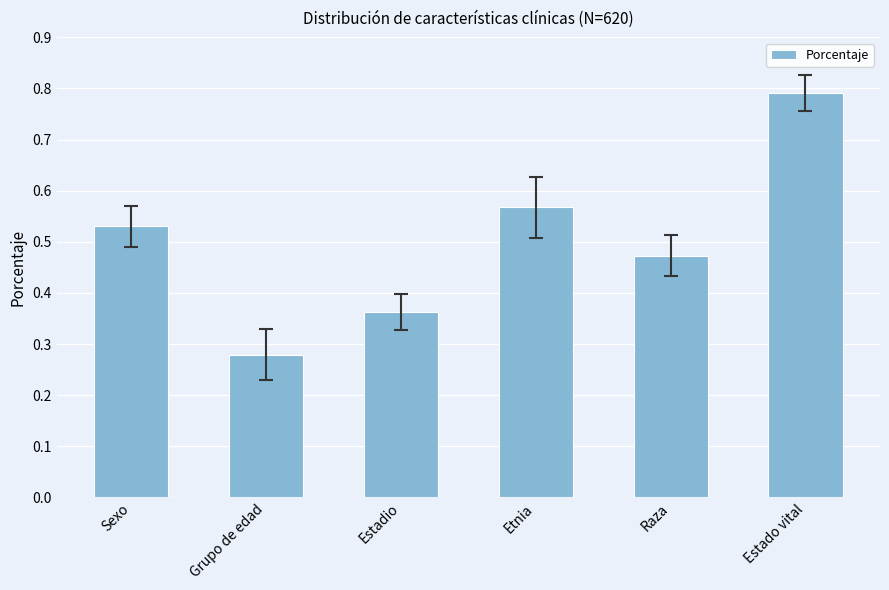

List the labels in order of value, largest first.

Estado vital, Etnia, Sexo, Raza, Estadio, Grupo de edad